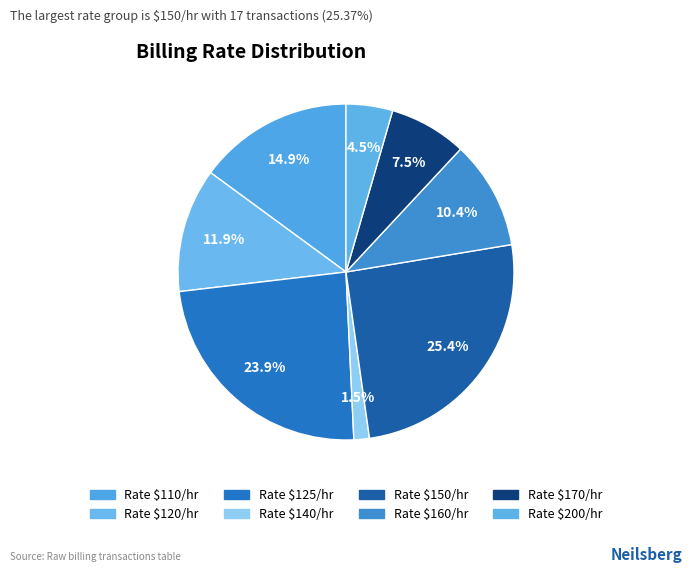

How many segments does this pie chart have?

8